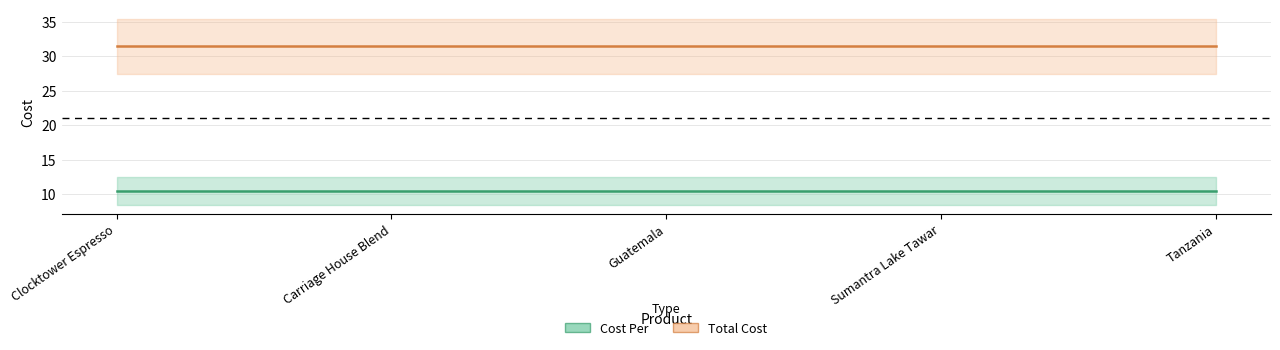

Where is Total Cost nearest to the value 31?

Clocktower Espresso